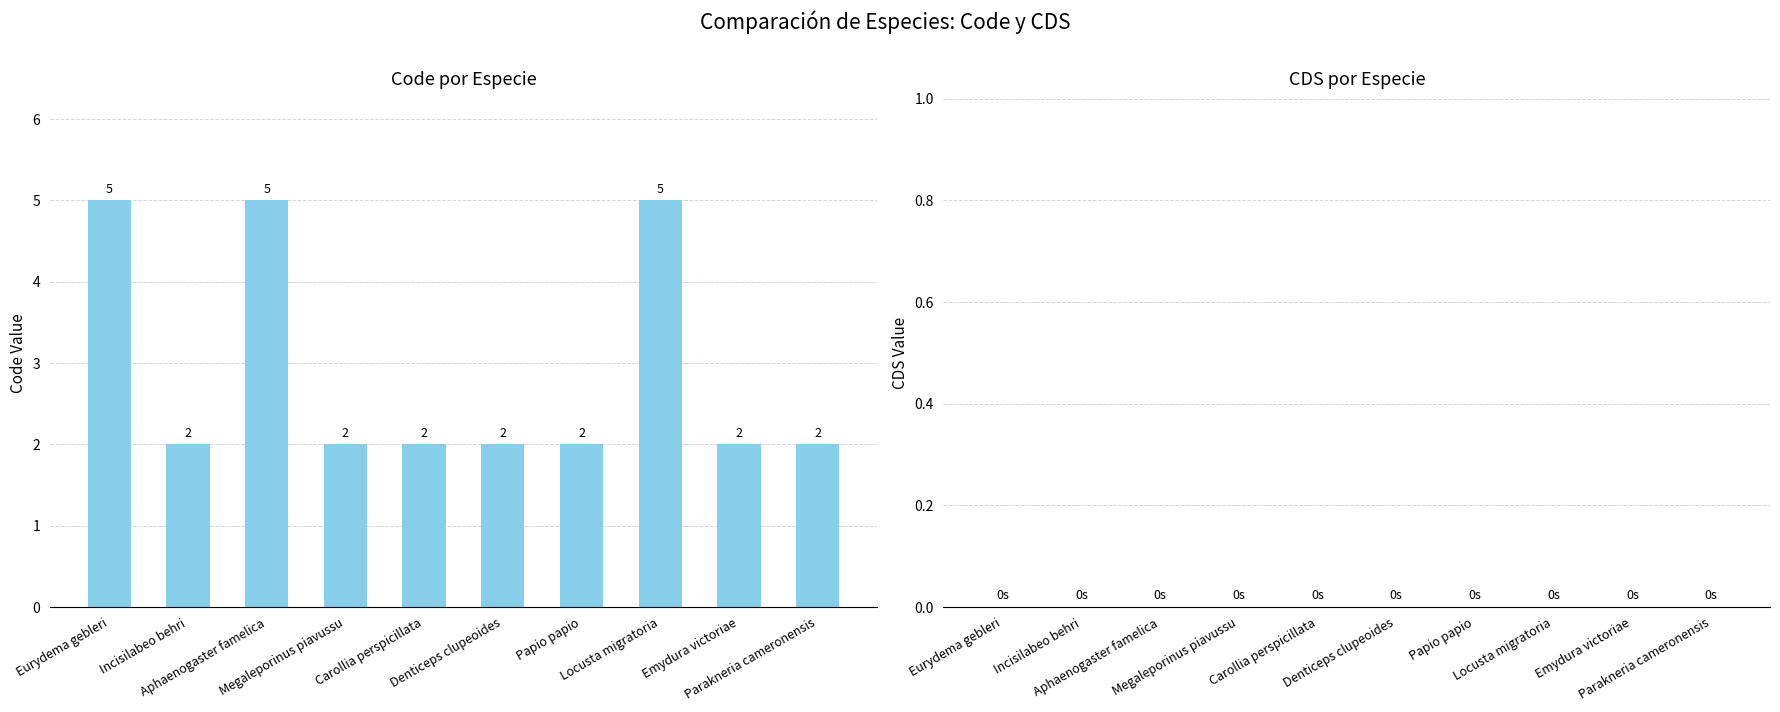

What is the greatest value displayed?

5